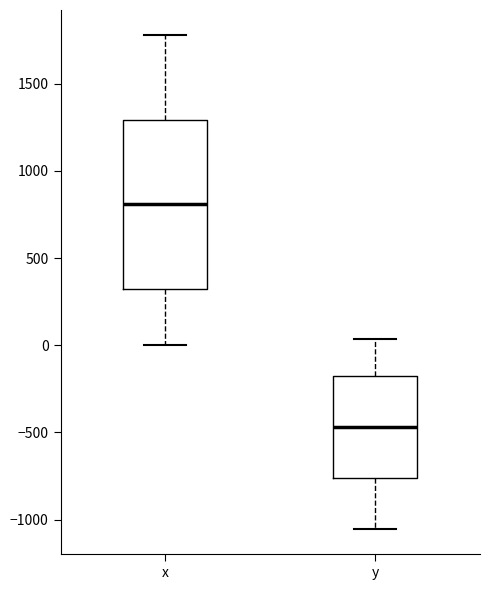

Reading left to right, transcribe this box plot: for each box, give where its median line is, the range the box spans, and where its two whiskers end, as read against the y-axis. The values are not printed on the chart, so give them approximately, as read against the axis.

x: median 800, box 300 to 1300, whiskers 0 to 1800
y: median -450, box -750 to -200, whiskers -1050 to 50